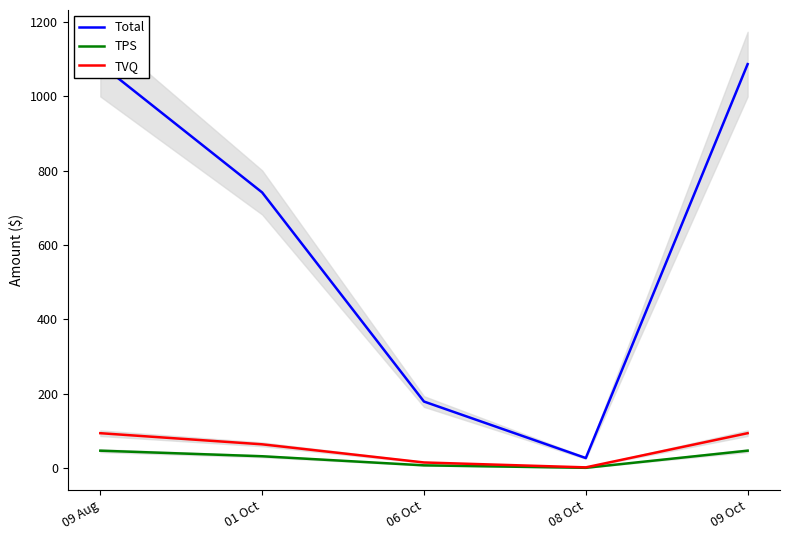

At which label does TVQ first exceed 64?

09 Aug